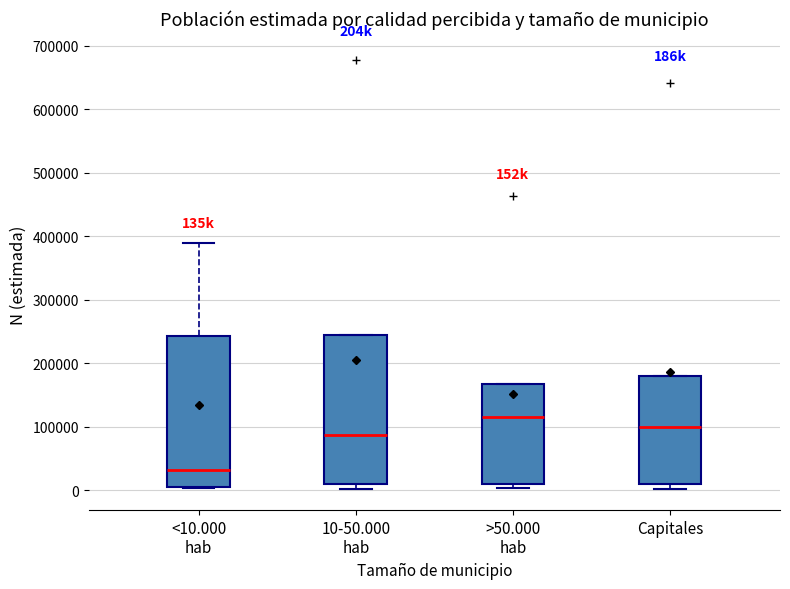

Which box's median line is the lowest?

<10.000 hab